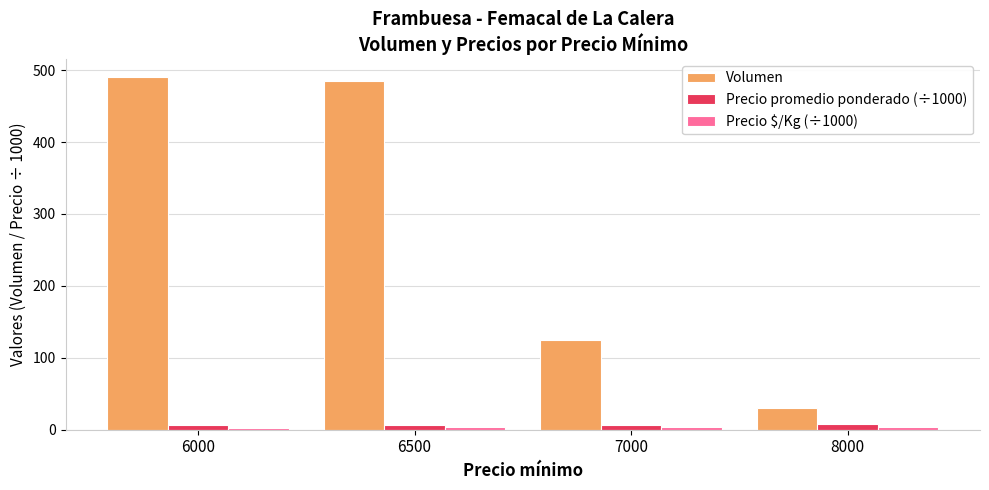

What is the value of the Precio promedio ponderado (÷1000) bar at the 2nd from the left?

6.7